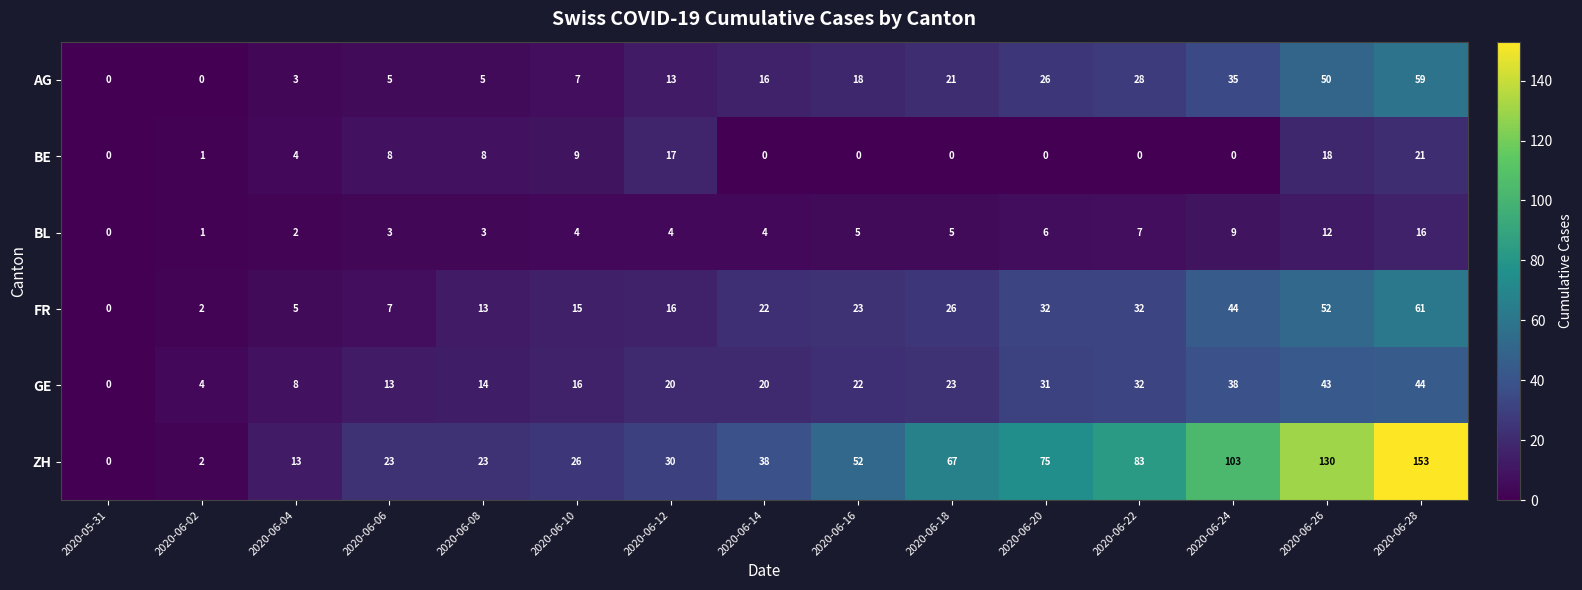

True or false: ZH has a value of 23 at 2020-06-06.

True